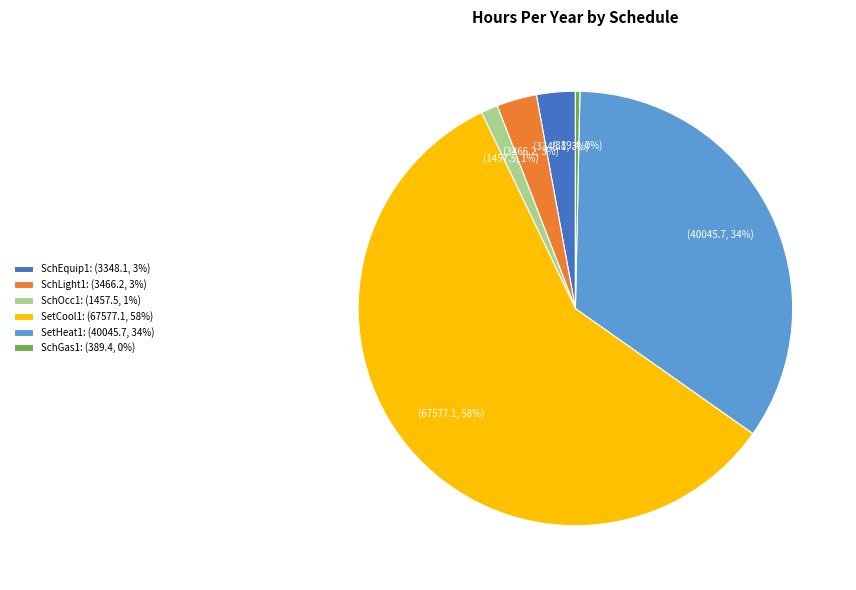

Do SetHeat1: (40045.7, 34%) and SchGas1: (389.4, 0%) together represent more than half of the pie?

No